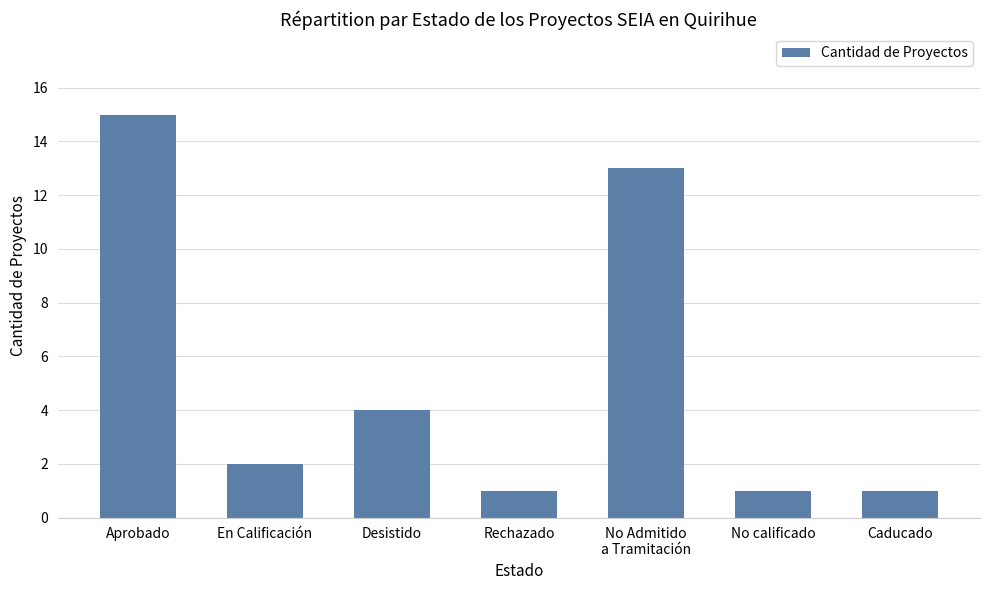

What is the greatest value displayed?

15